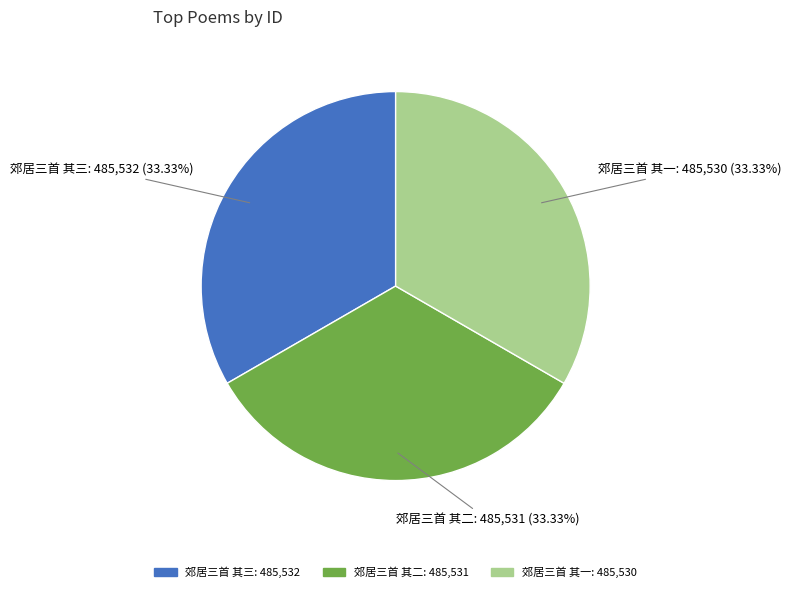

Count the number of slices in the pie.

3